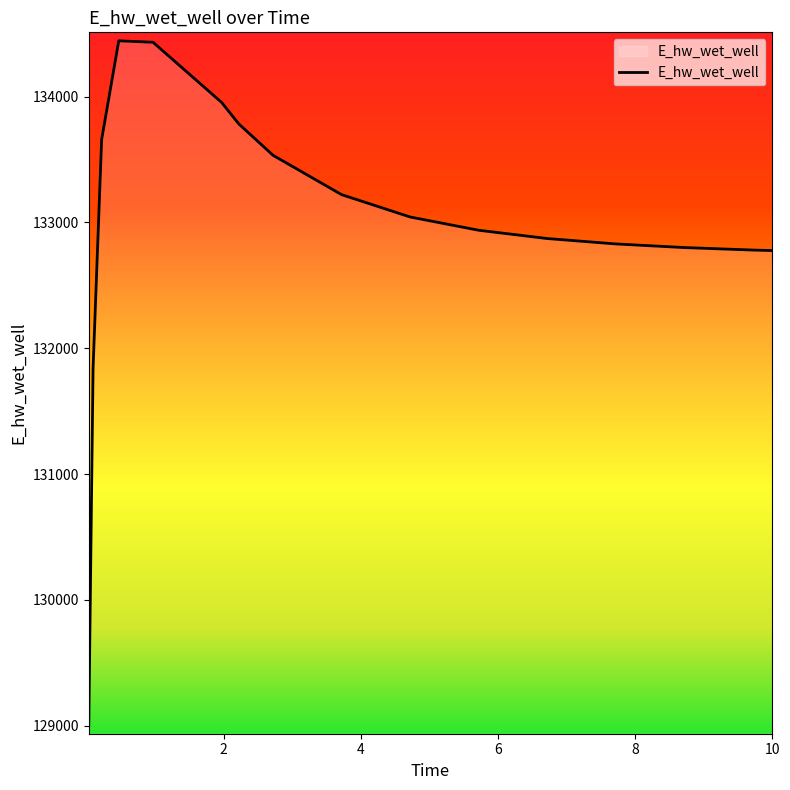

What is the greatest value displayed?

134443.1